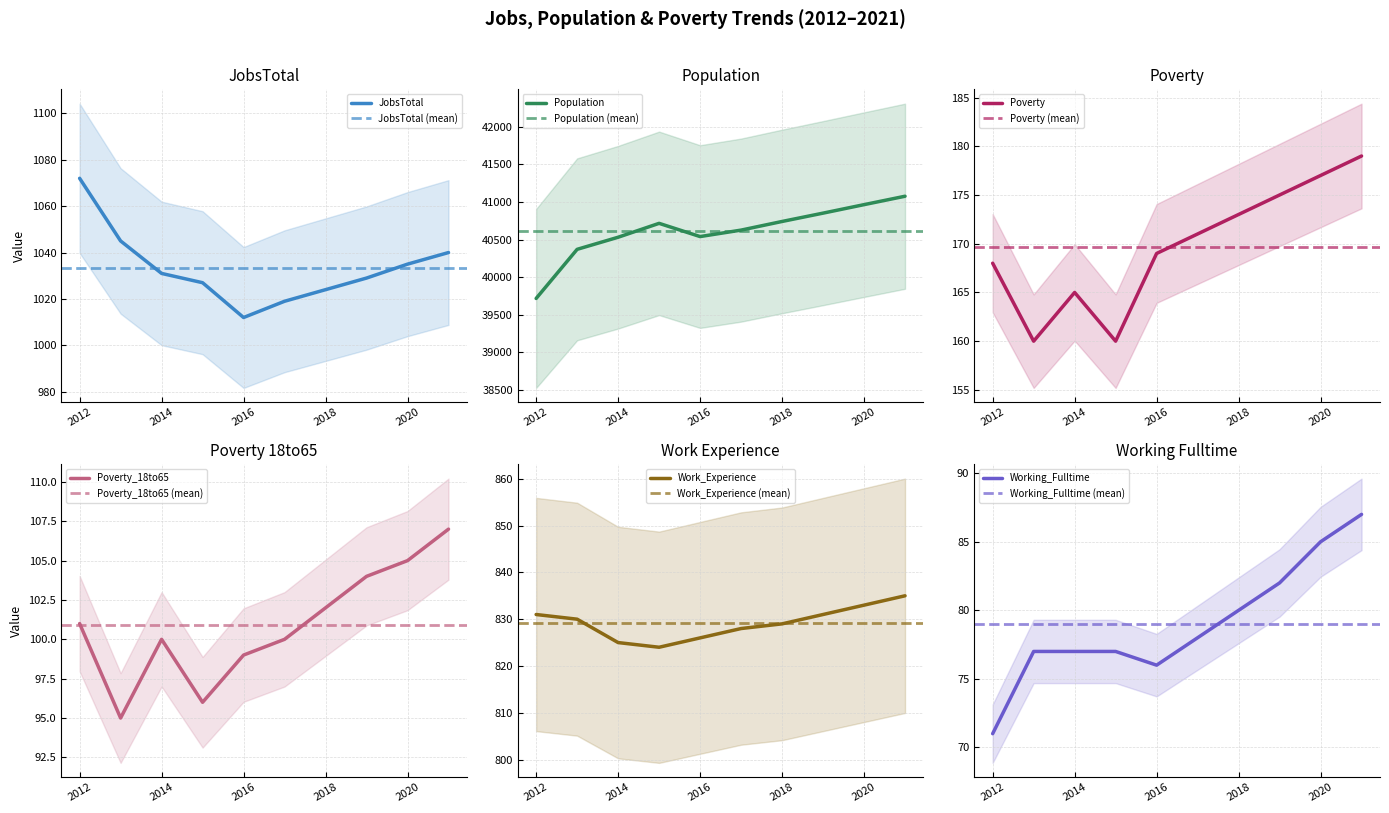

At which category does Population reach its first local valley?

2016